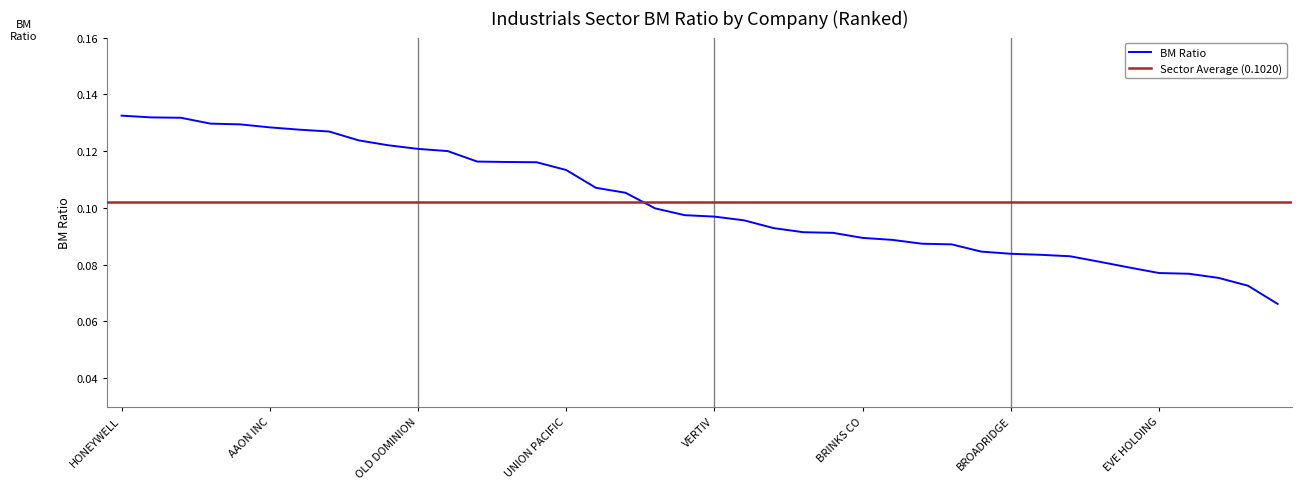

What is the difference between the maximum and minimum values?

0.1